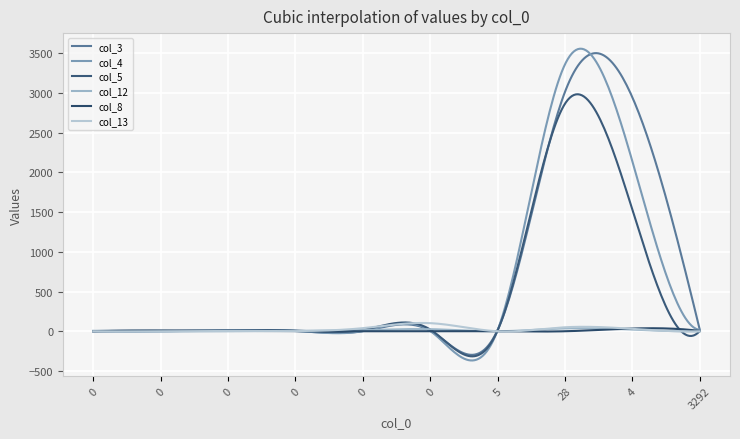

What is the sum of all col_3 values?

209092.8